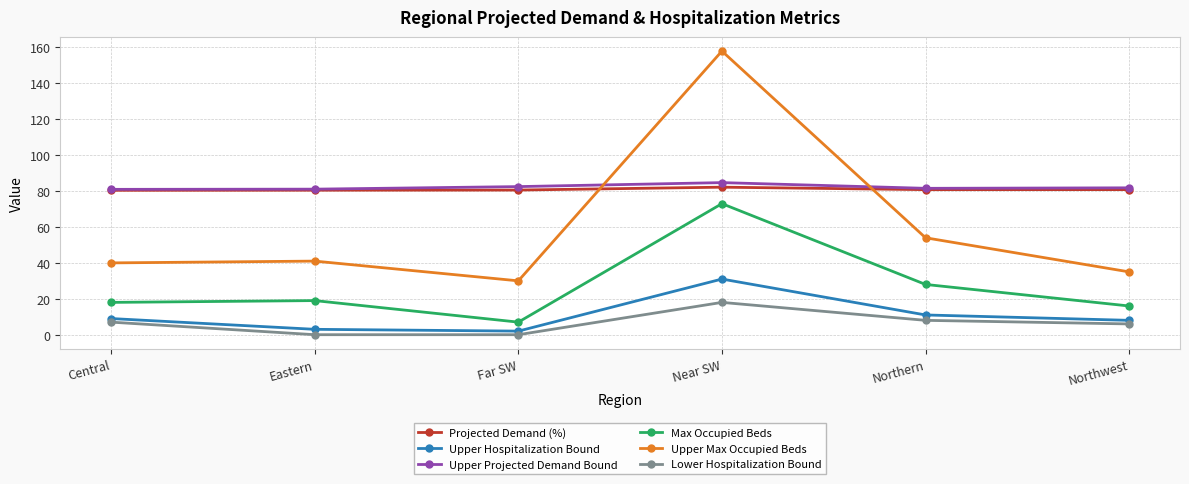

What is the difference between the second highest and minimum values in the Projected Demand (%) series?

0.4